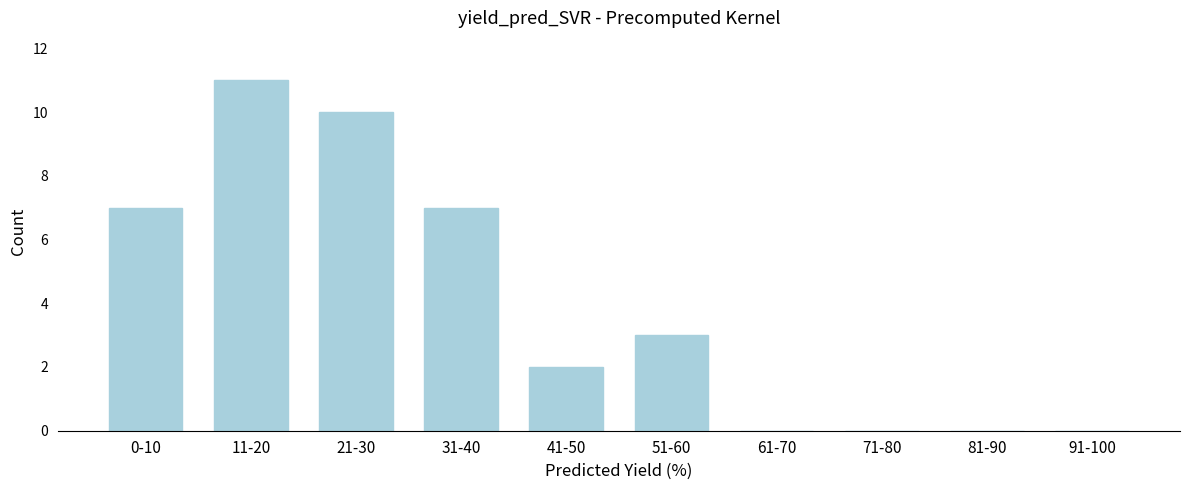

Reading left to right, what are all the values shown in this chart?

0-10=7	11-20=11	21-30=10	31-40=7	41-50=2	51-60=3	61-70=0	71-80=0	81-90=0	91-100=0